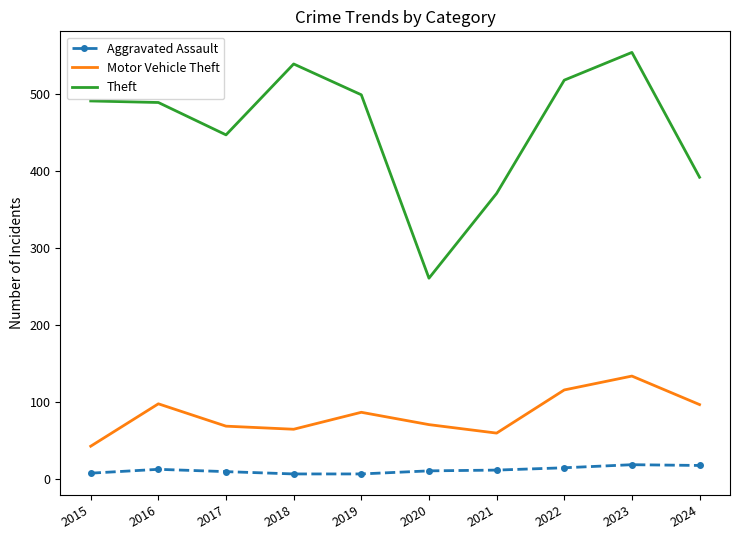

At which label is Theft closest to 407?

2024